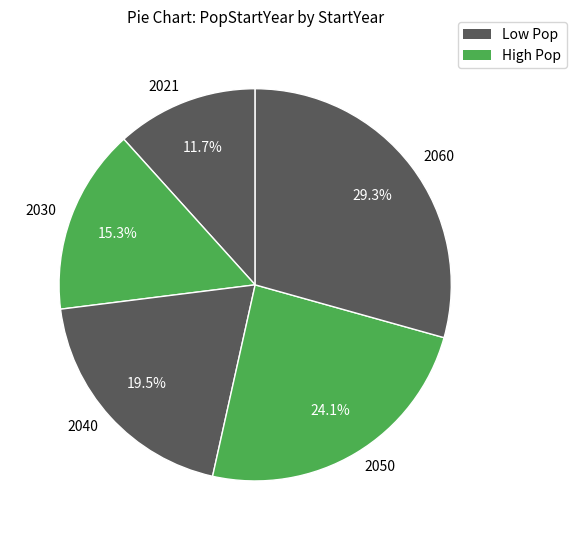

Combined, do 2030 and 2060 account for over 50%?

No